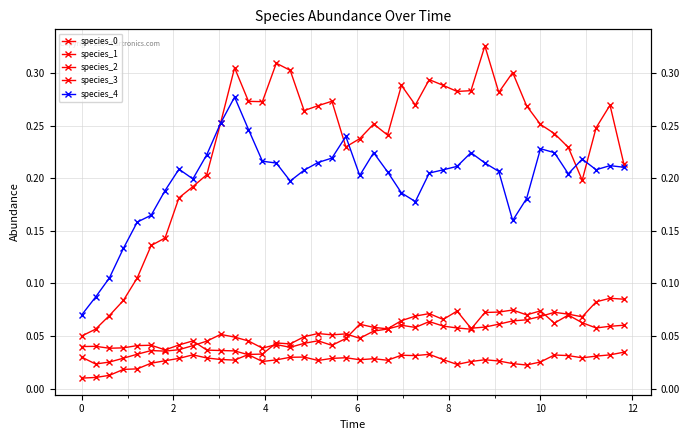

Is it true that species_3 equals 0.0 at 4?

False